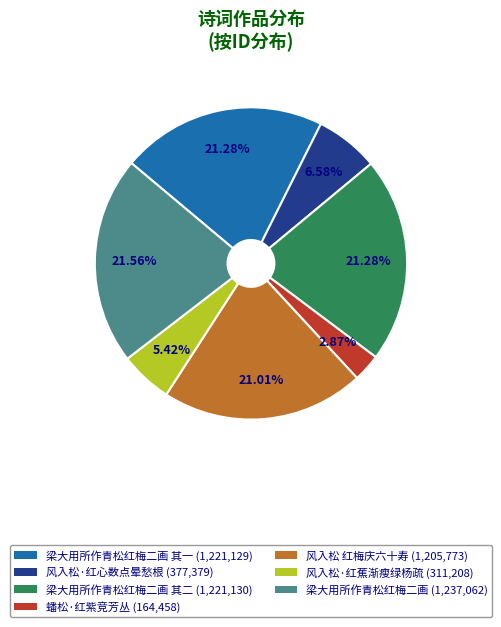

How many slices are in this pie chart?

7